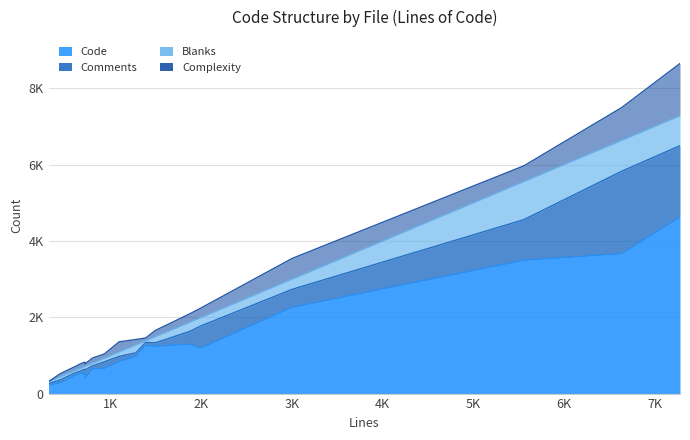

What are all the series names shown in the legend?

Code, Comments, Blanks, Complexity